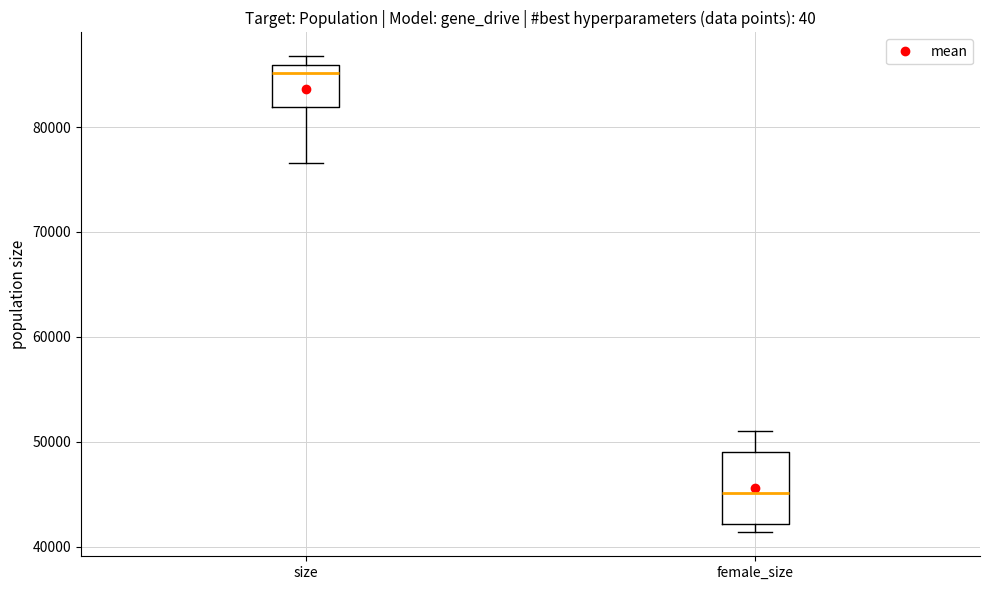

Reading left to right, read every box against the y-axis: the position of its median line, the range the box covers, and the ends of its whiskers. The values are not printed on the chart, so give them approximately, as read against the axis.

size: median 85000, box 82000 to 86000, whiskers 77000 to 87000
female_size: median 45000, box 42000 to 49000, whiskers 41000 to 51000